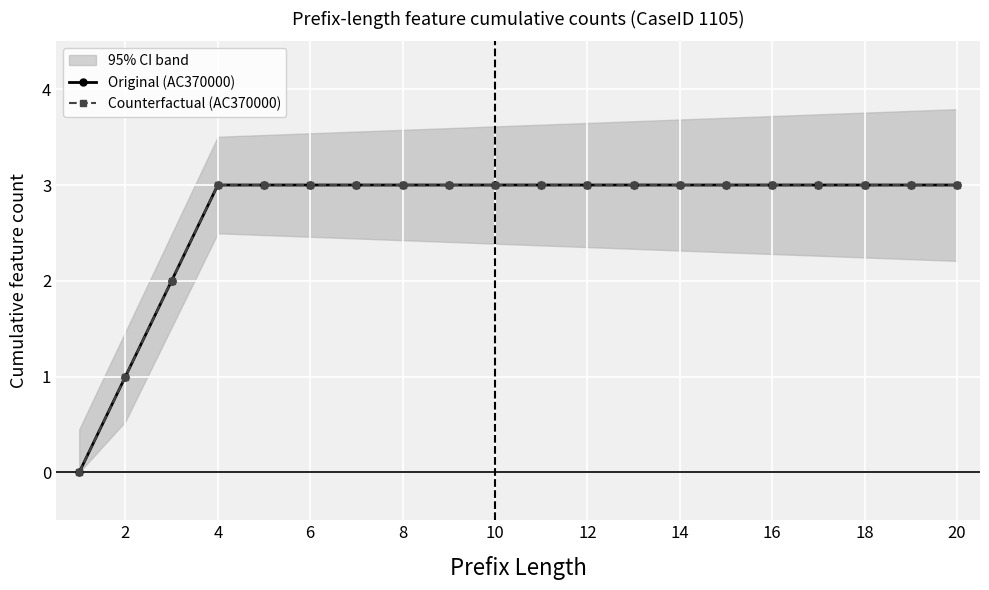

Which category has the highest value in the Original (AC370000) series?

4